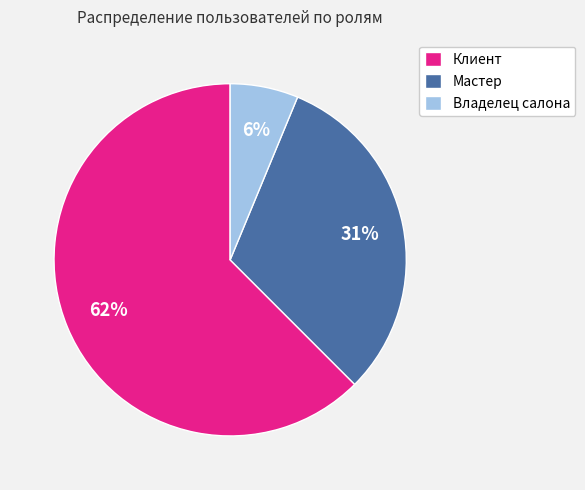

What is the ratio of the value at Клиент to the value at Мастер?

2.0